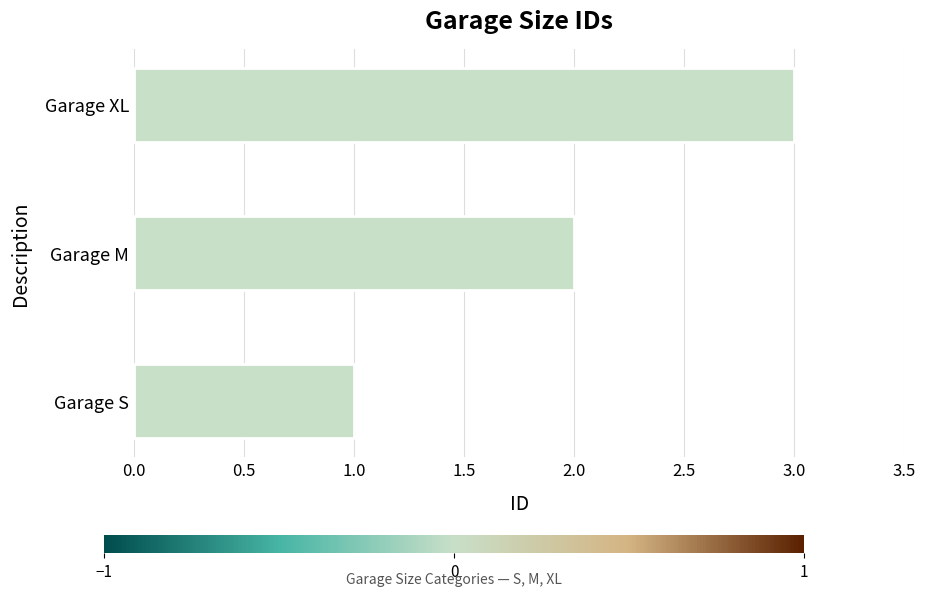

The value at Garage XL is 5. True or false?

False